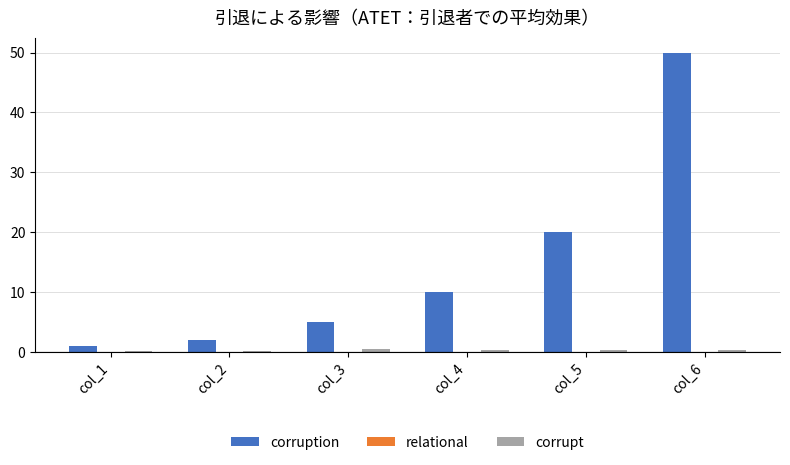

How many series are shown in this chart?

3